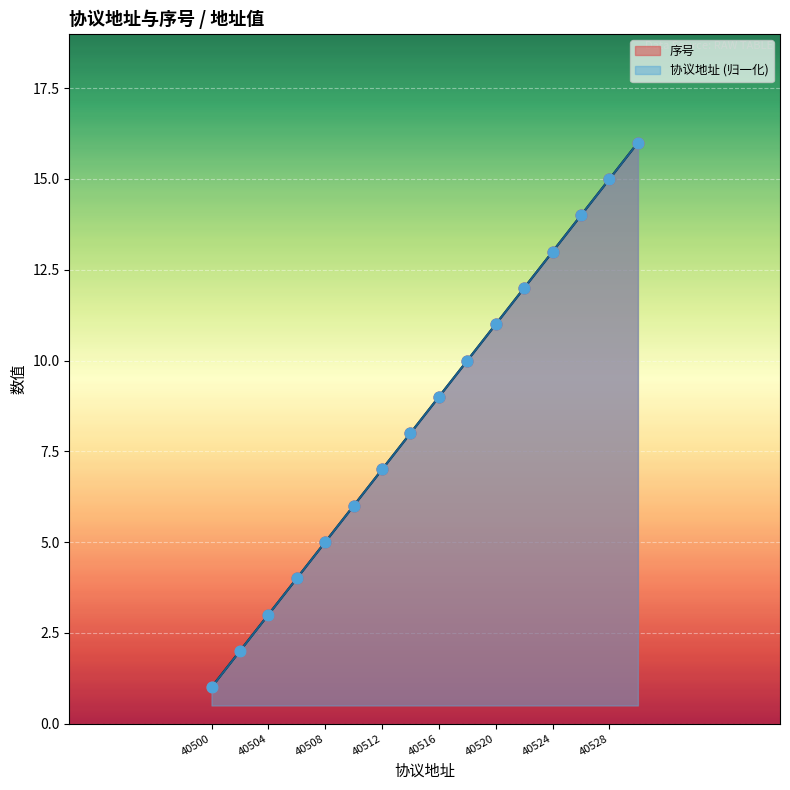

Which series contains the highest Y value?

序号